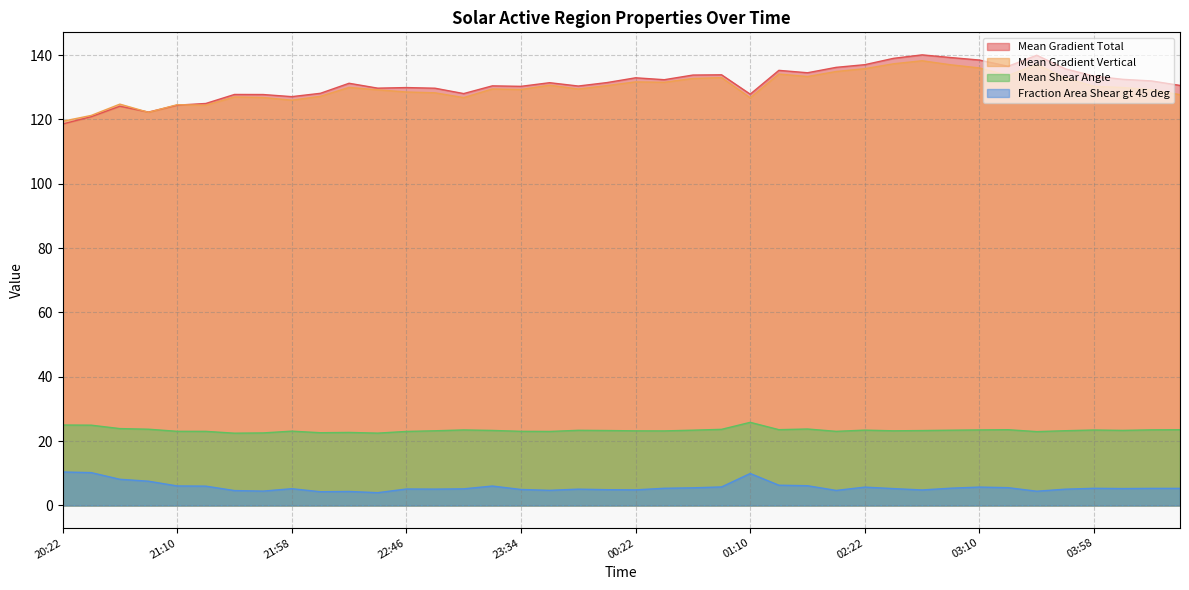

Which series has the largest total across all categories?

Mean Gradient Total